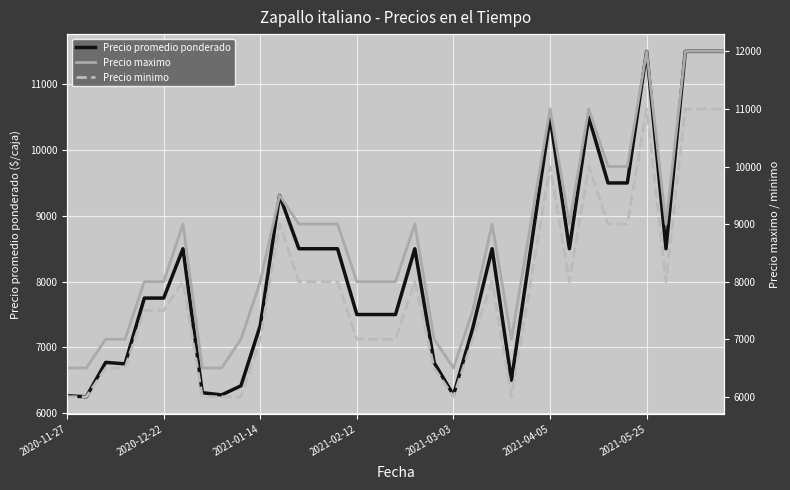

True or false: Precio minimo has more than 0 points higher than both neighbors.

True